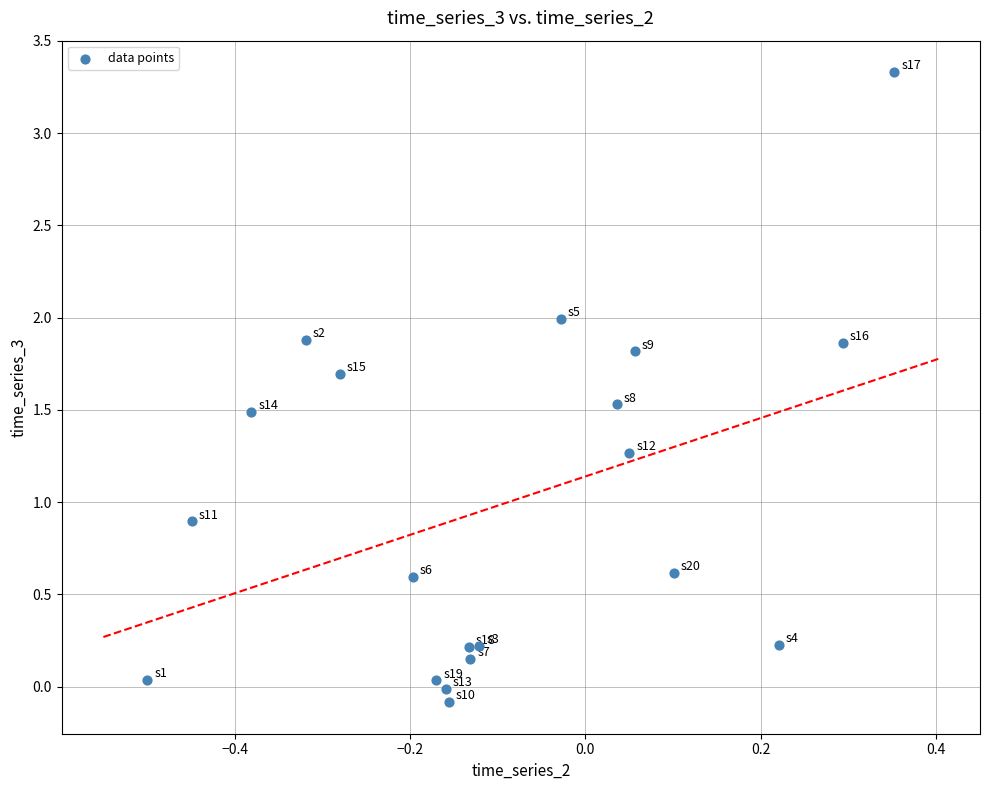

What Y value in the scatter plot is closest to 1?

0.9